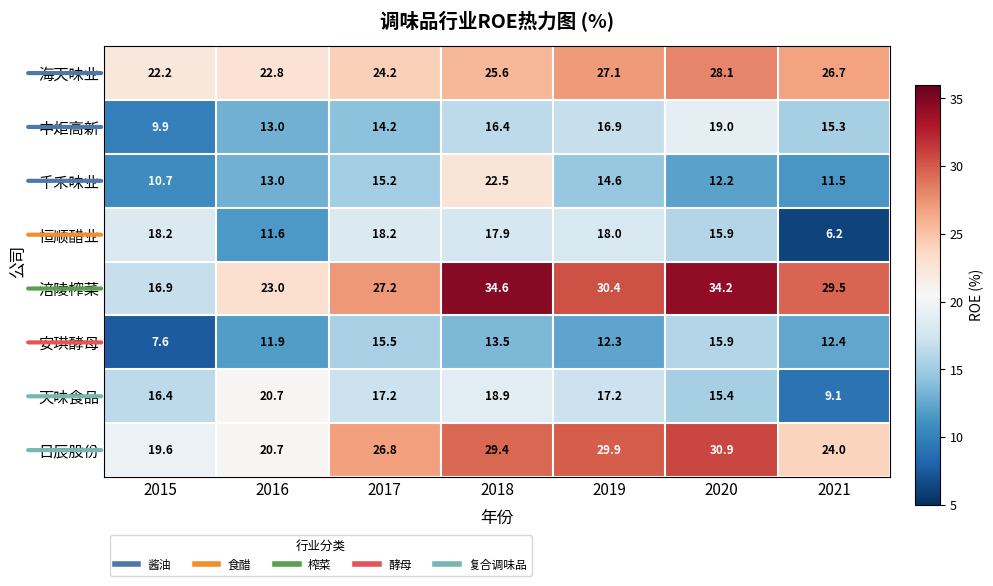

How many values in the 天味食品 series are below 17?

3